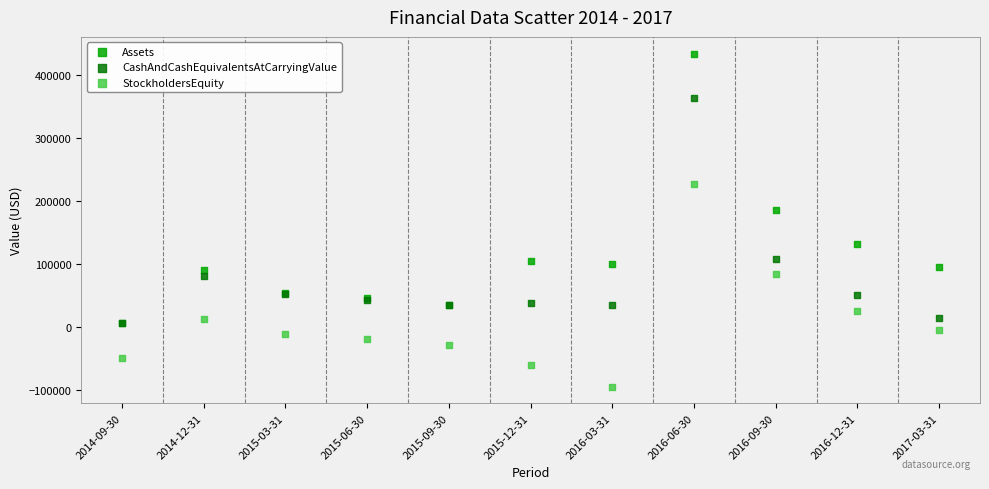

Which series reaches the minimum Y coordinate?

StockholdersEquity